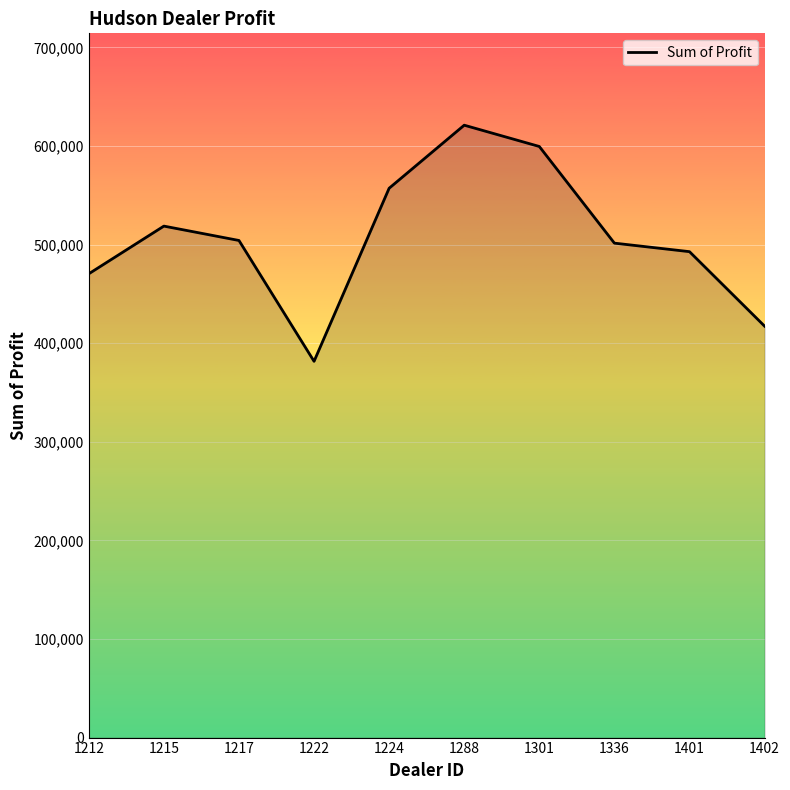

What is the difference between the maximum and minimum values?

239496.0